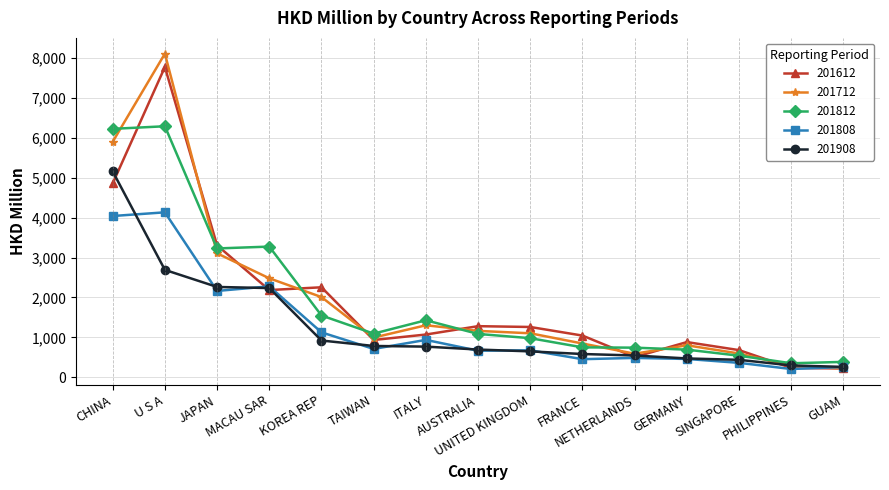

What is the sum of the 201808 values at MACAU SAR and UNITED KINGDOM?

2953.6